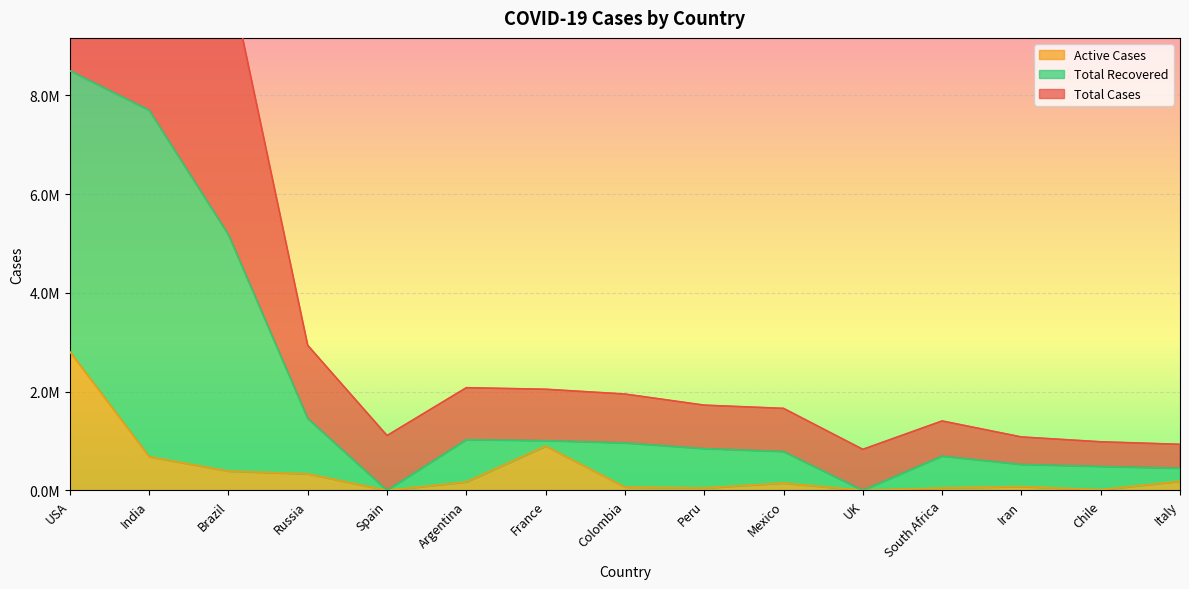

True or false: Total Cases and Active Cases intersect in this chart.

False